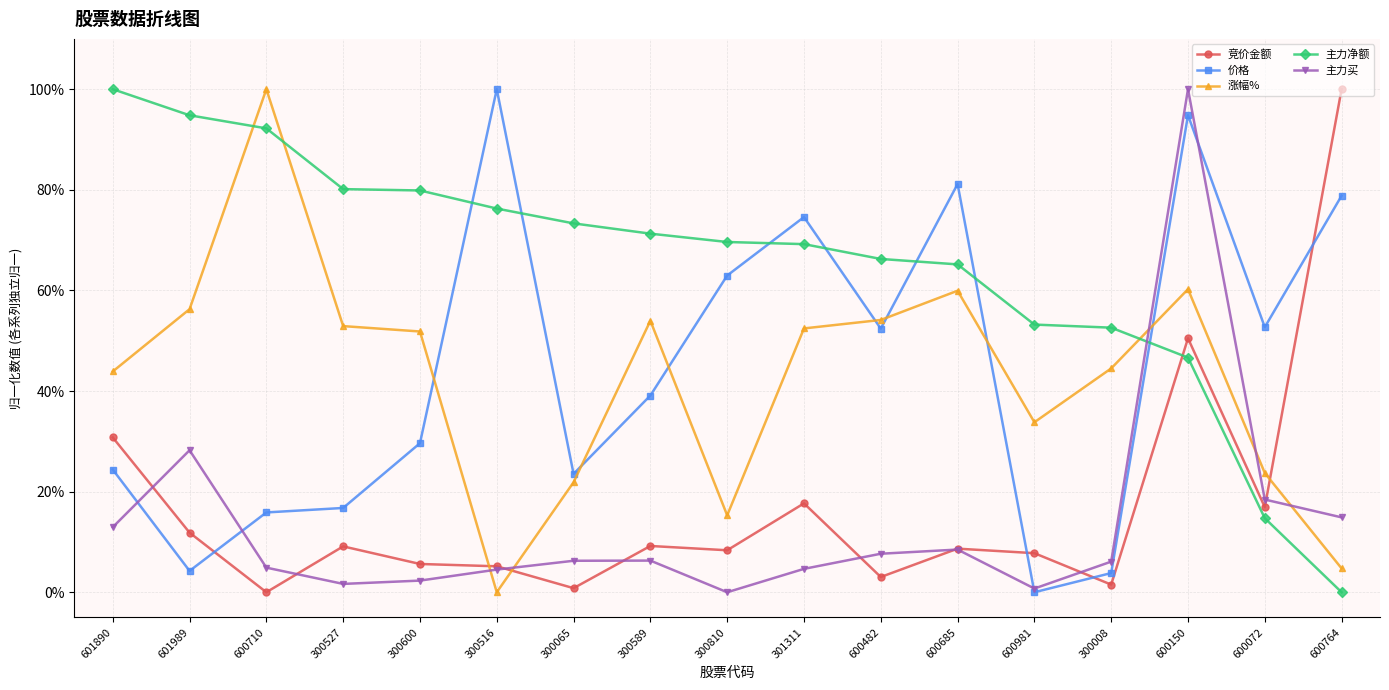

How many data points does each series have?

17